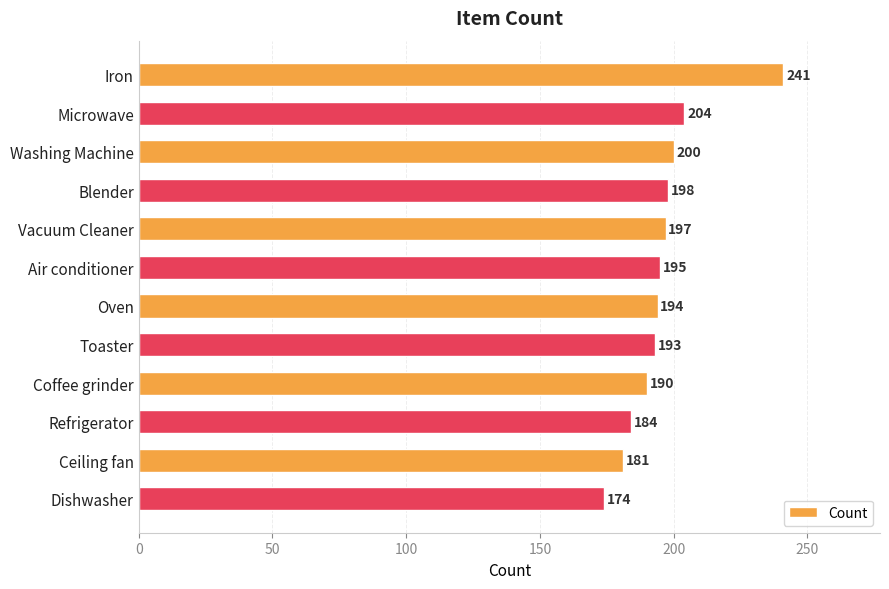

What is the change in value from Oven to Dishwasher?

-20